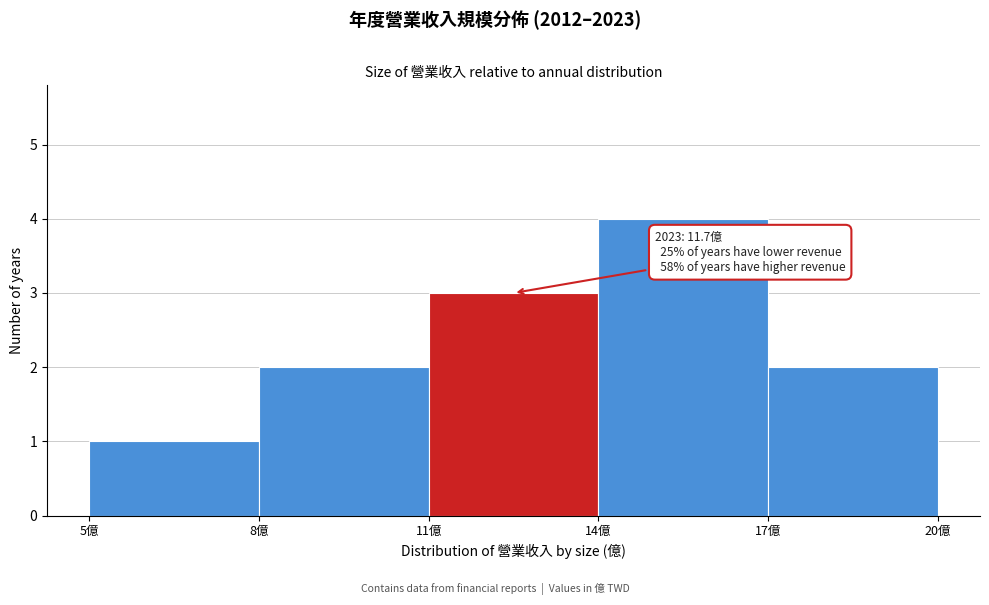

Over which range of the x-axis is the bar tallest?

14 to 17